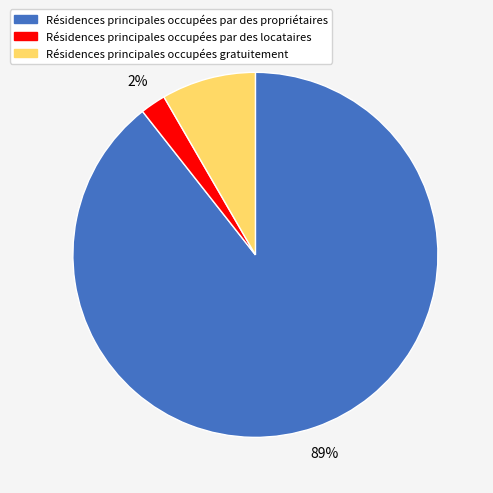

To the nearest percent, what is the average slice percentage?

33%